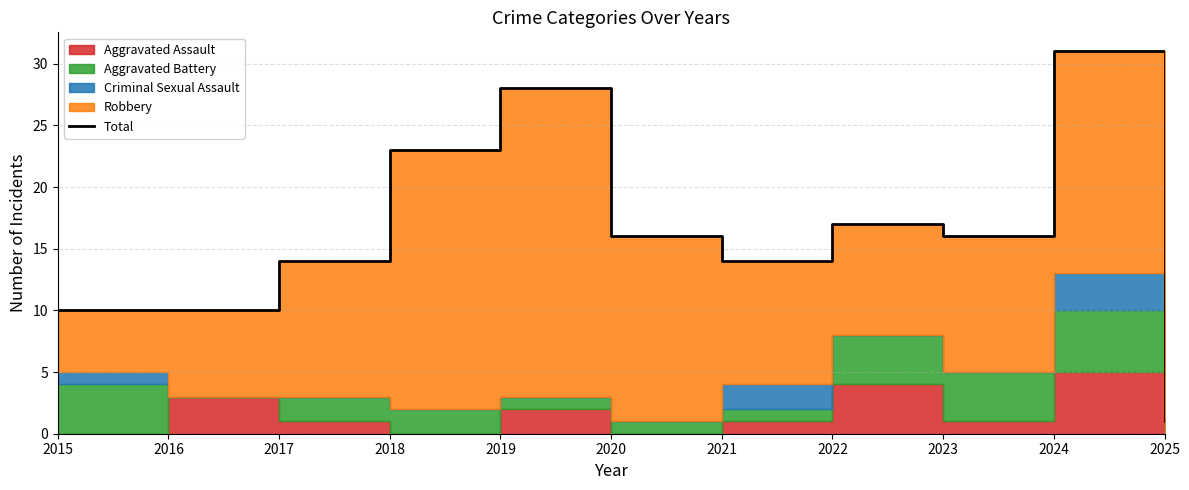

Where does the data first go above 16?

2018